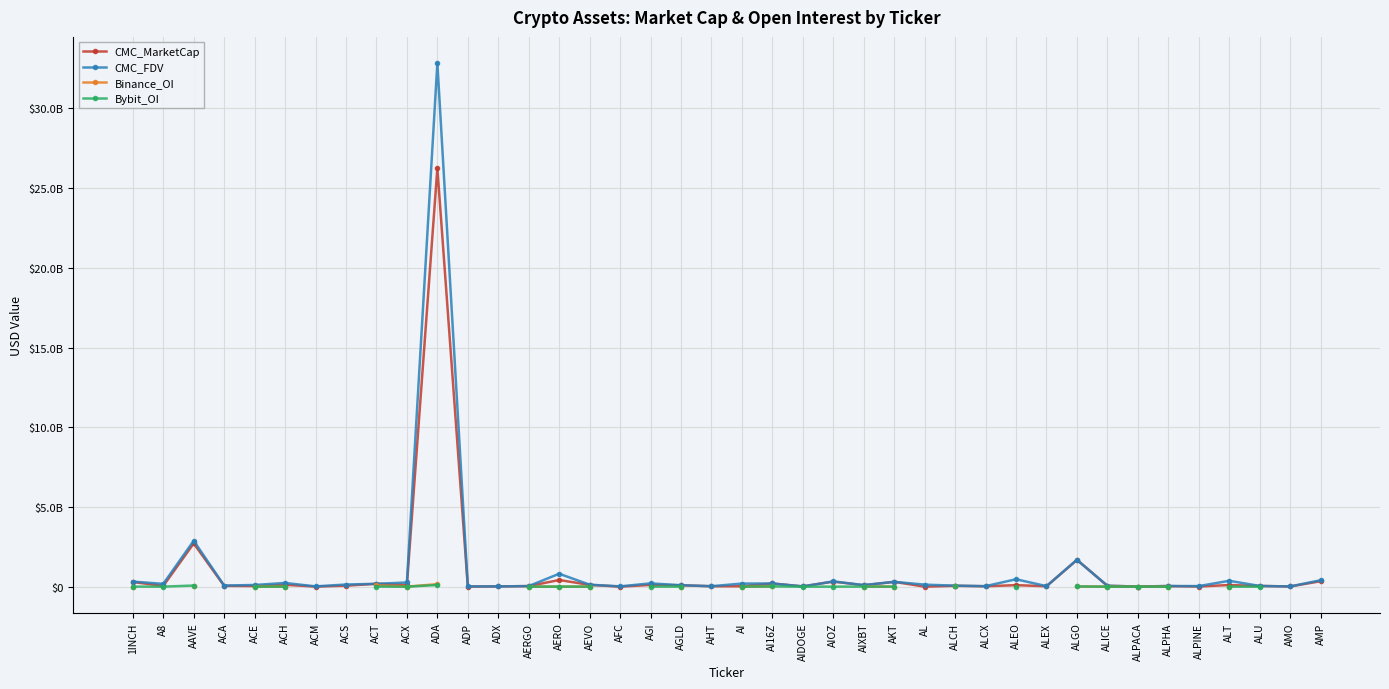

How many categories are shown in the chart?

40